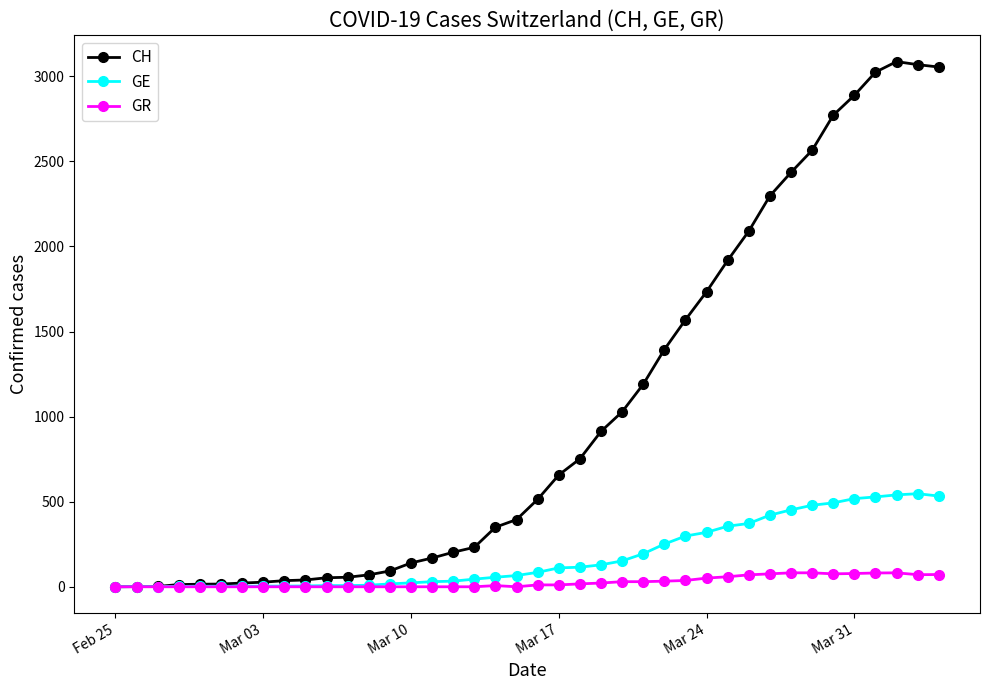

At how many categories does at least one series exceed 2977?

4